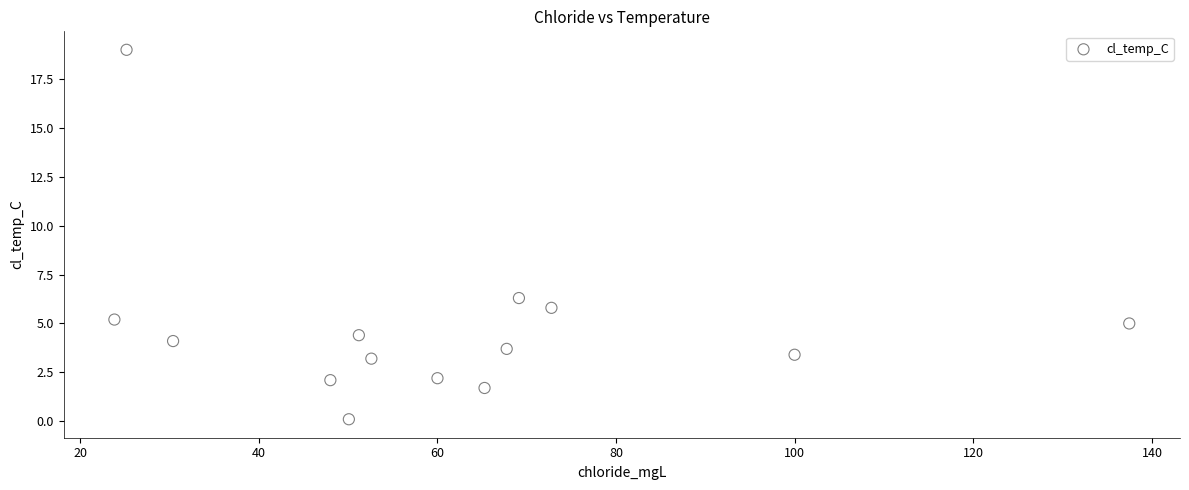

What is the range of Y values (max minus min)?

18.9